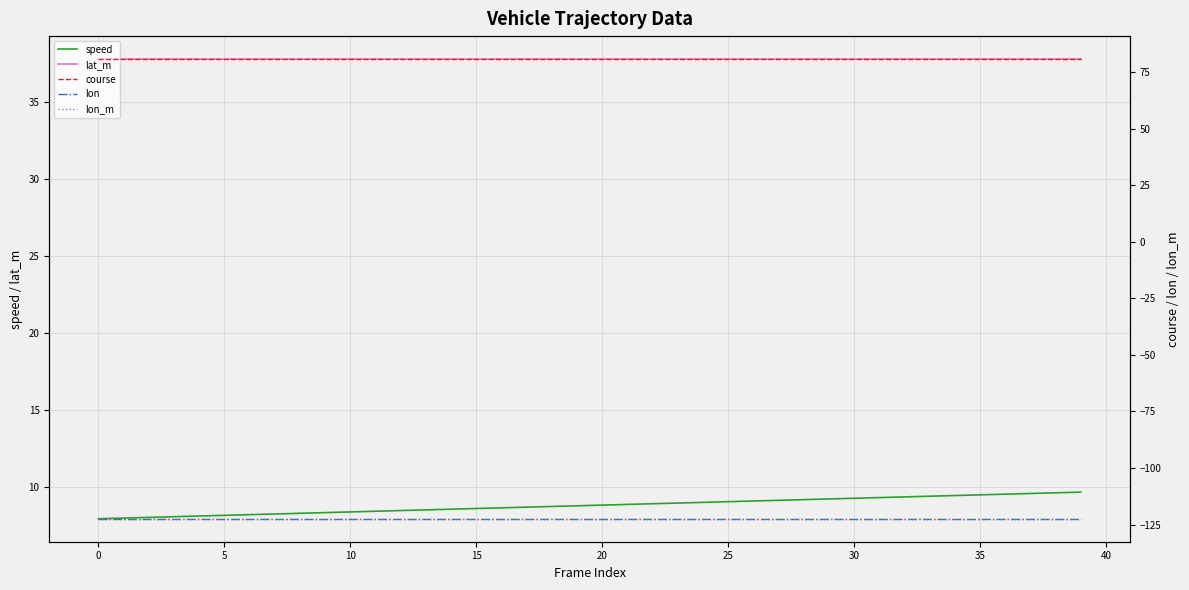

Is it true that speed equals 8.6 at 15?

True